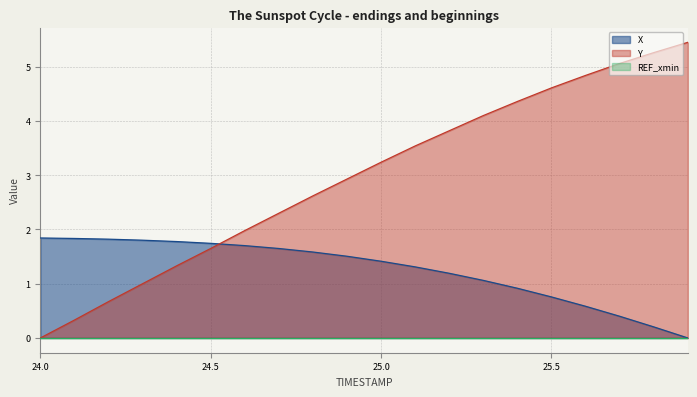

True or false: X has a value of 1.8 at 24.1.

True